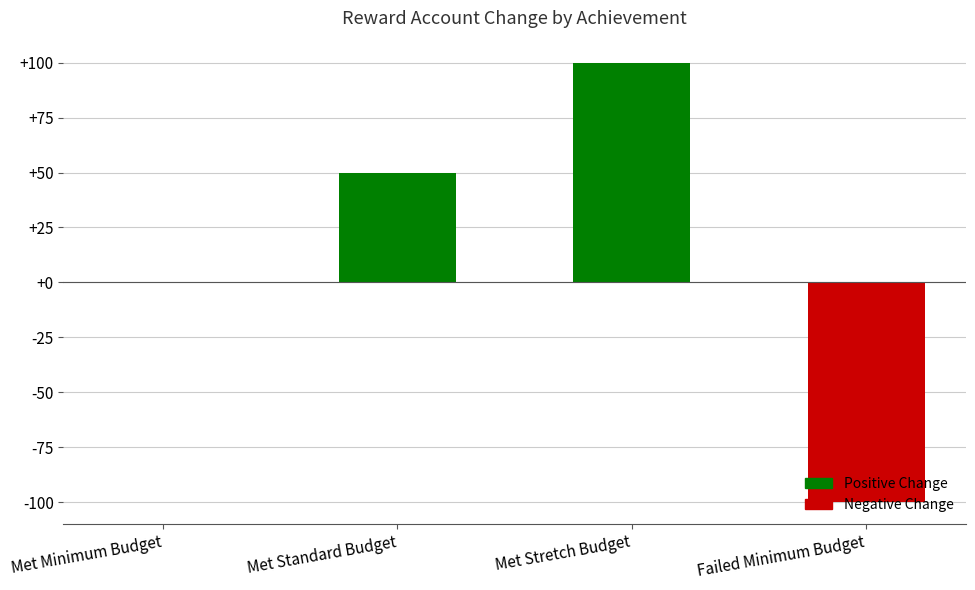

What is the approximate value at Met Standard Budget, to the nearest 10?

50